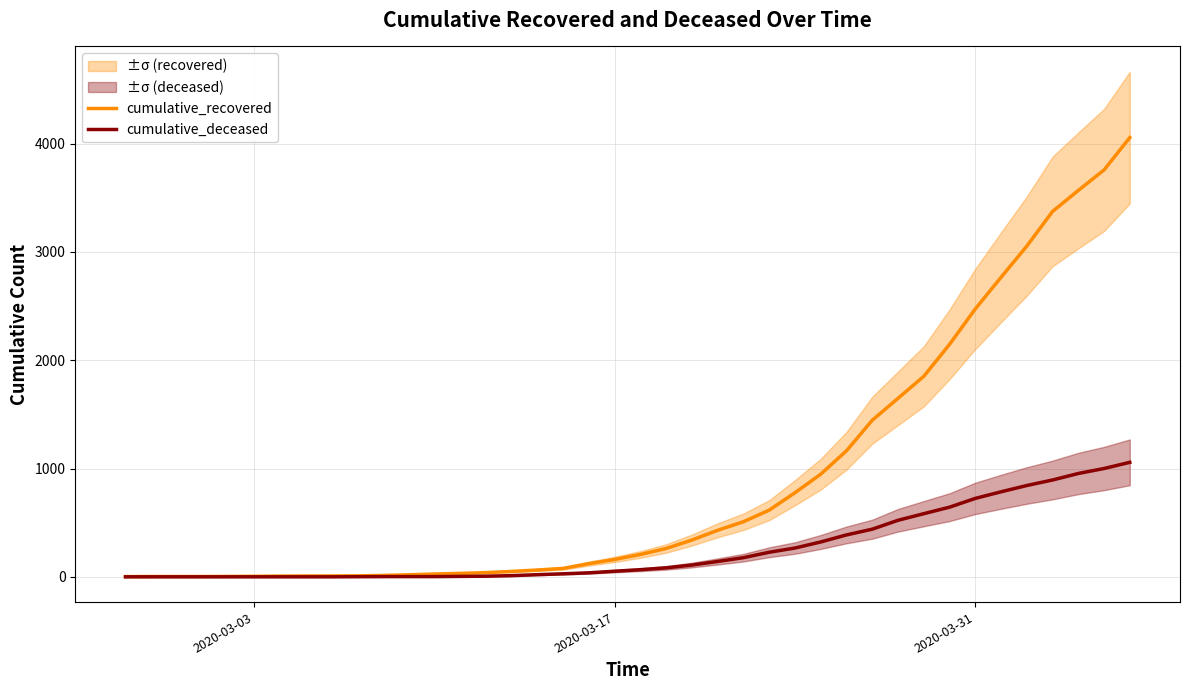

The value of cumulative_deceased at 18 is 66. True or false?

False